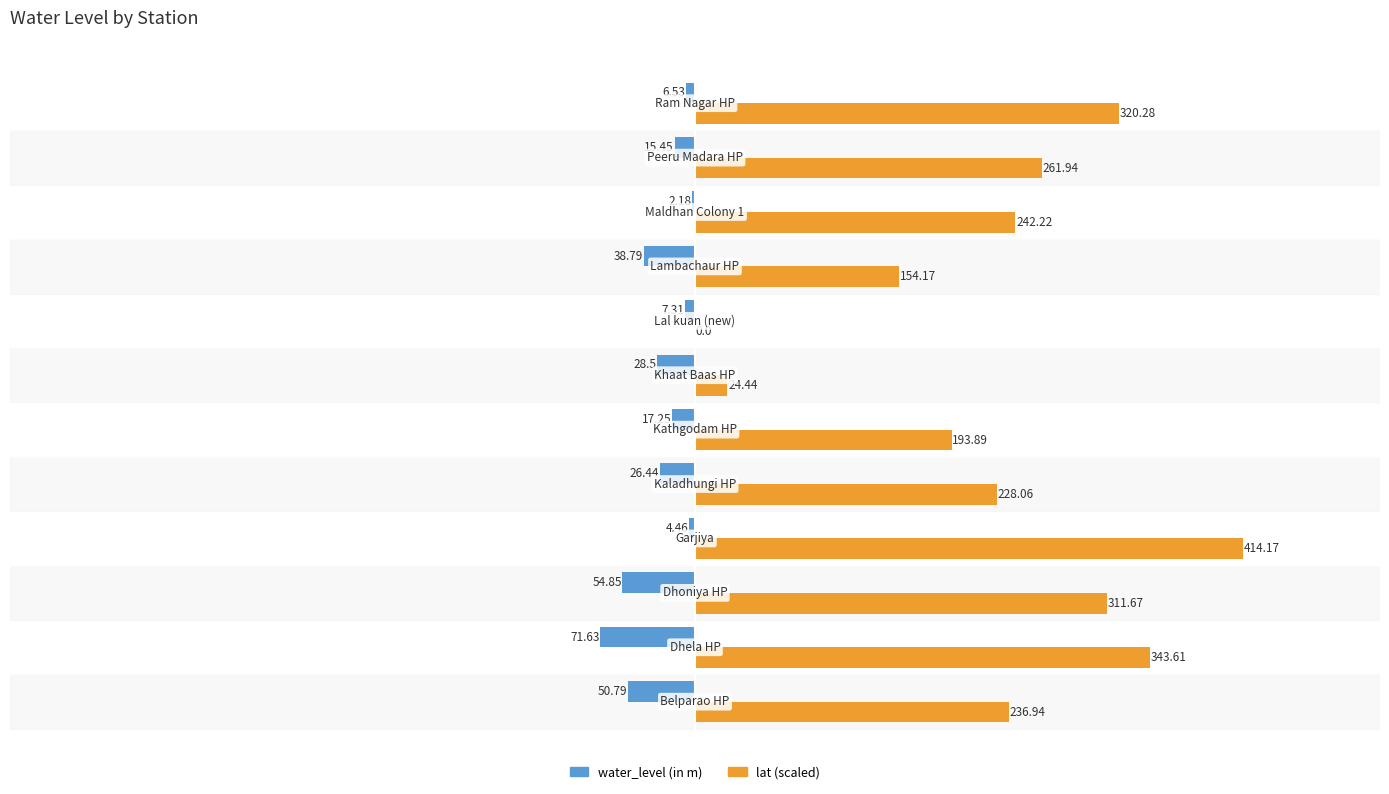

What is the sum of all lat (scaled) values?

2731.4